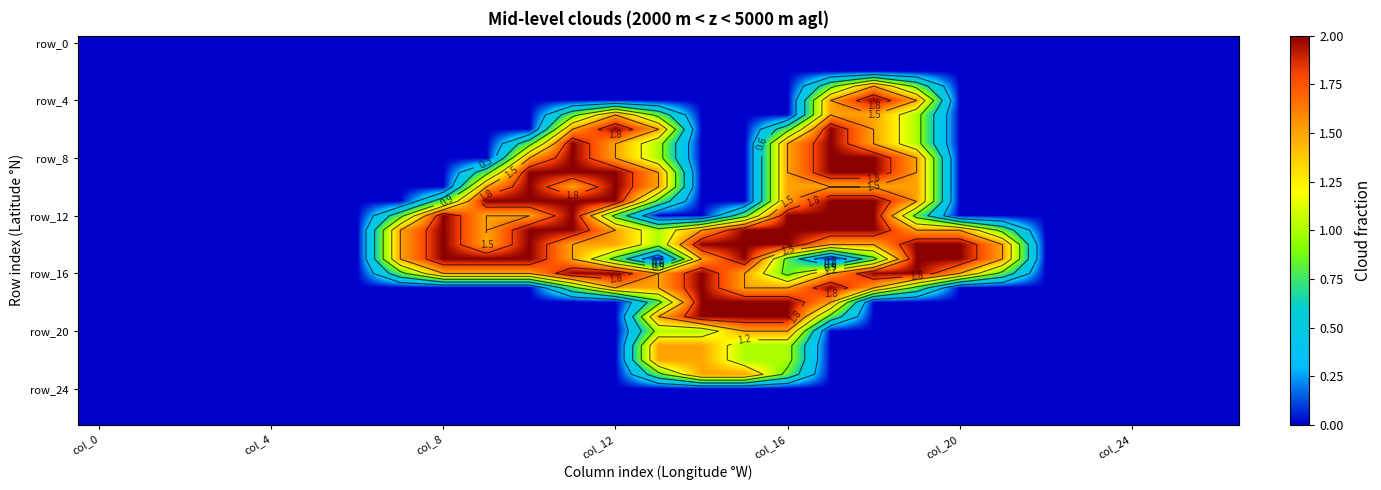

At how many categories does at least one series exceed 1?

15